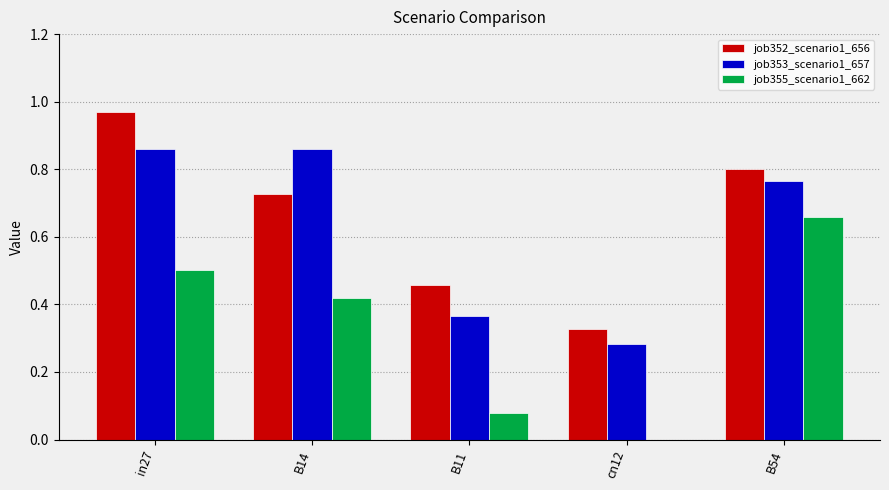

What is the sum of the job353_scenario1_657 values at B14 and in27?

1.7